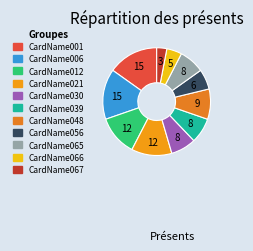

Count the number of slices in the pie.

11